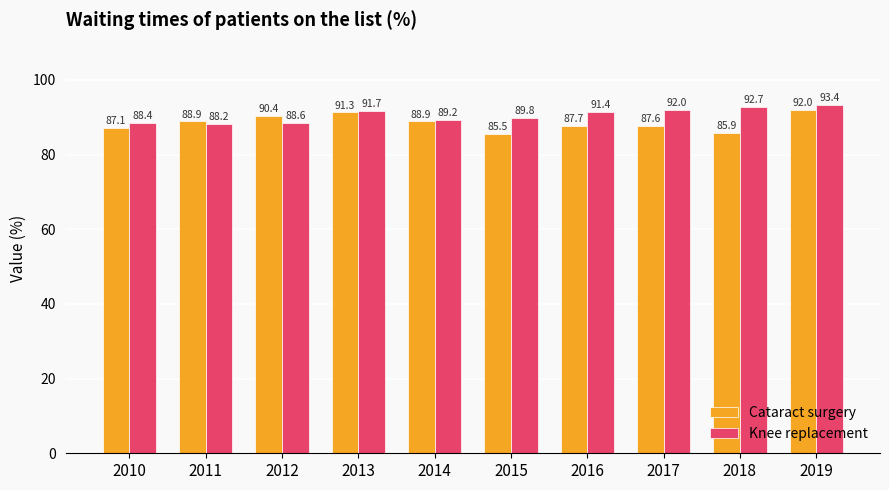

Reading right to left, what are all the values shown in this chart?

Cataract surgery: 2019=92.0	2018=85.9	2017=87.6	2016=87.7	2015=85.5	2014=88.9	2013=91.3	2012=90.4	2011=88.9	2010=87.1
Knee replacement: 2019=93.4	2018=92.7	2017=92.0	2016=91.4	2015=89.8	2014=89.2	2013=91.7	2012=88.6	2011=88.2	2010=88.4